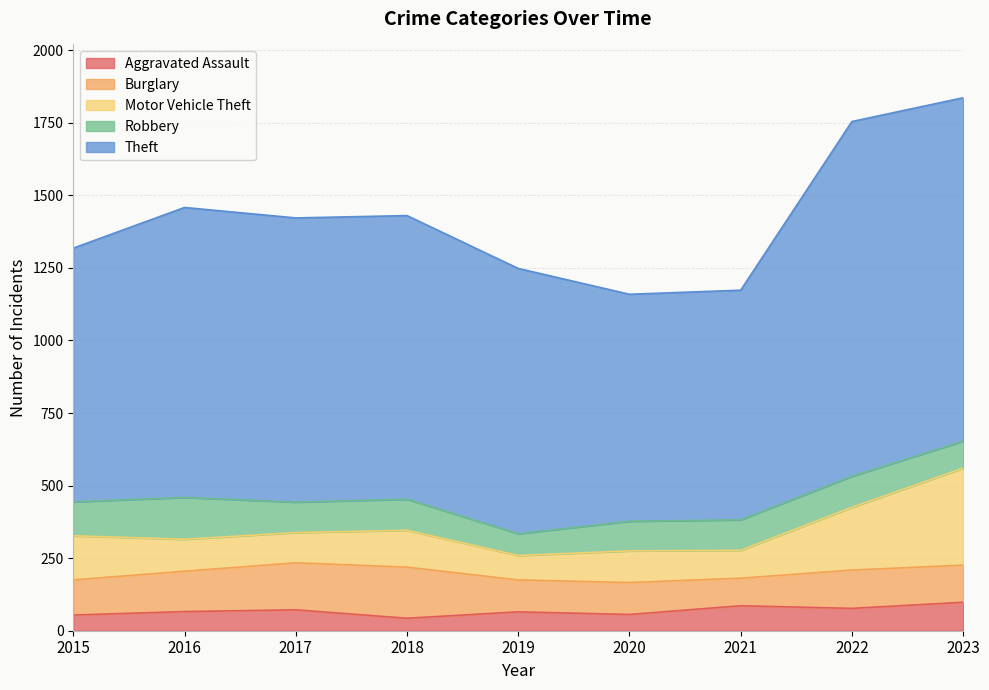

Which category has the highest value in the Theft series?

2022